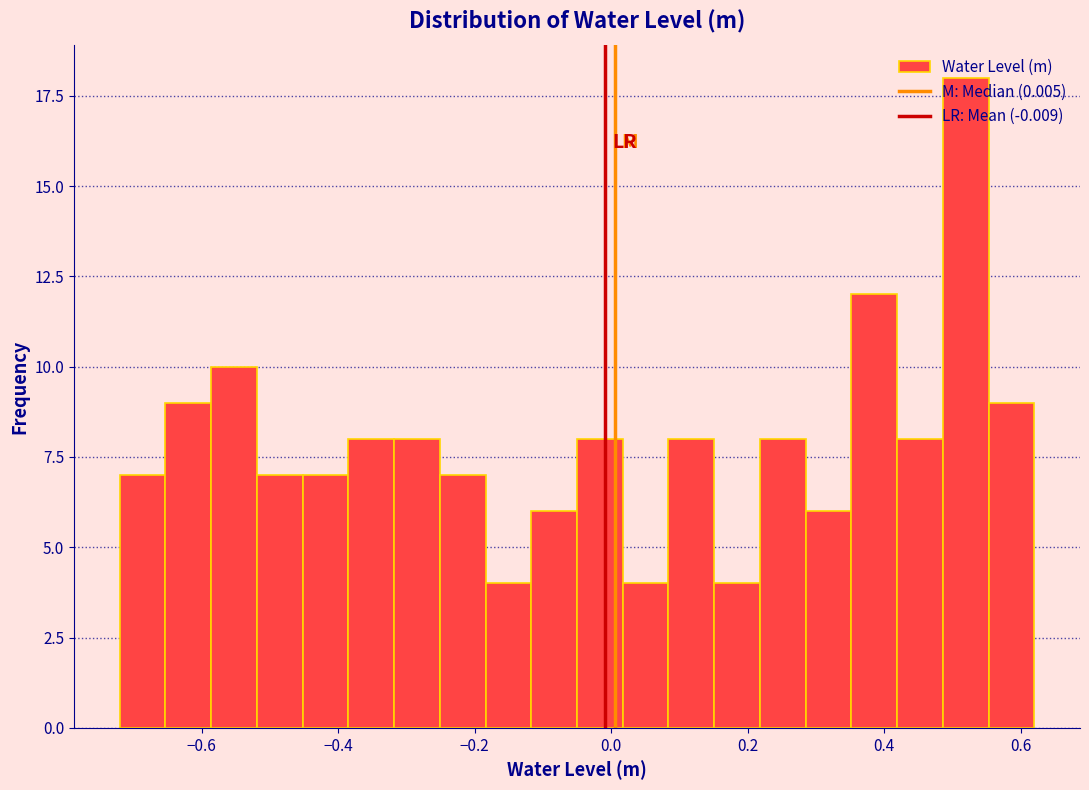

Read against the x-axis, roughly where is the centre of the tallest bar?

0.52